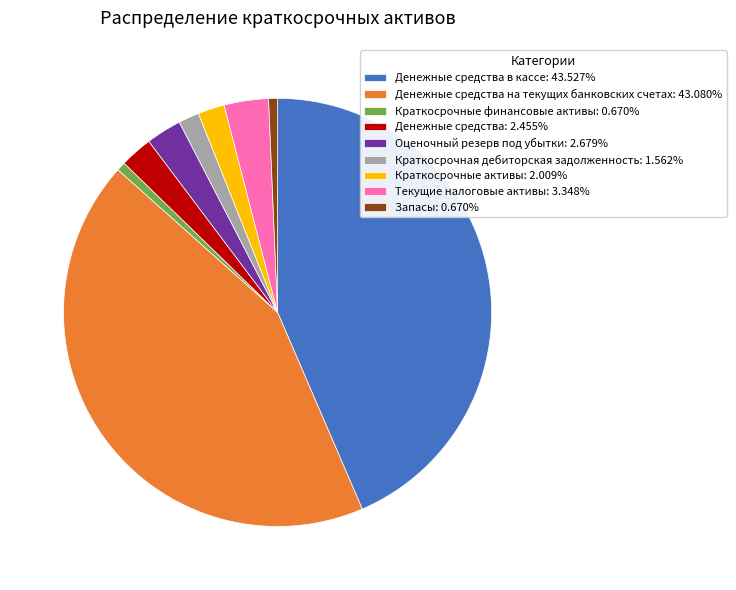

What is the ratio of the value at Текущие налоговые активы: 3.348% to the value at Краткосрочные финансовые активы: 0.670%?

5.0